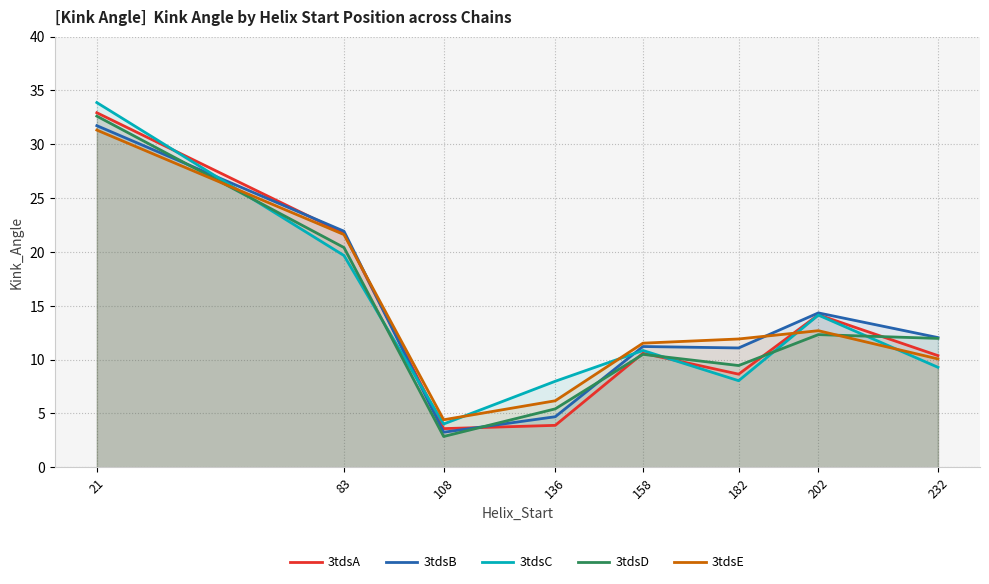

Where do 3tdsA and 3tdsE first cross each other?

83 and 108